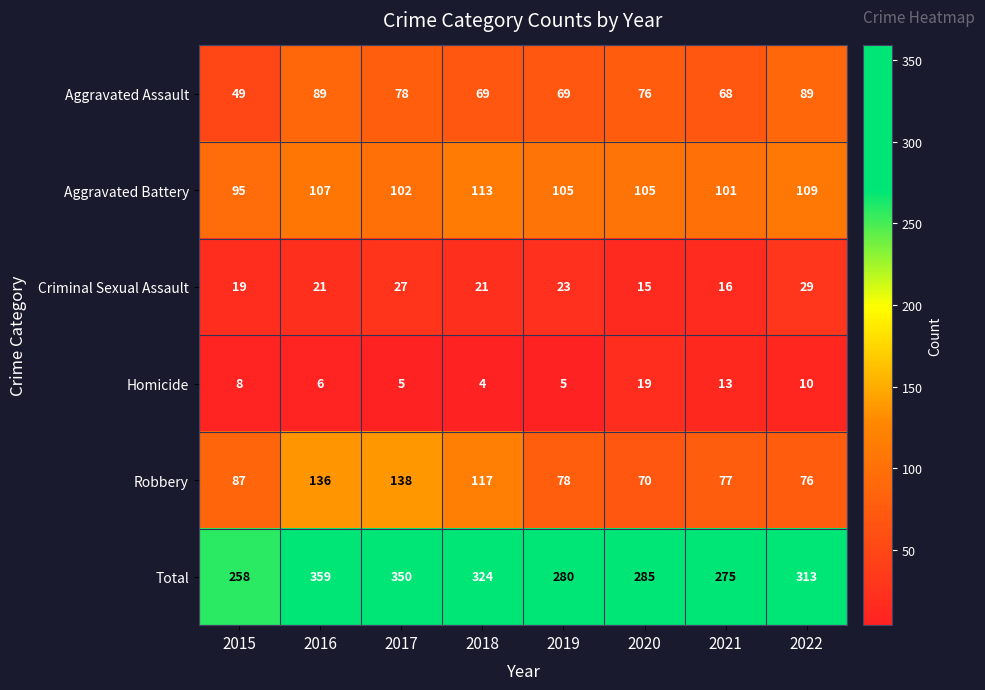

What is the total value across all series at 2016?

718